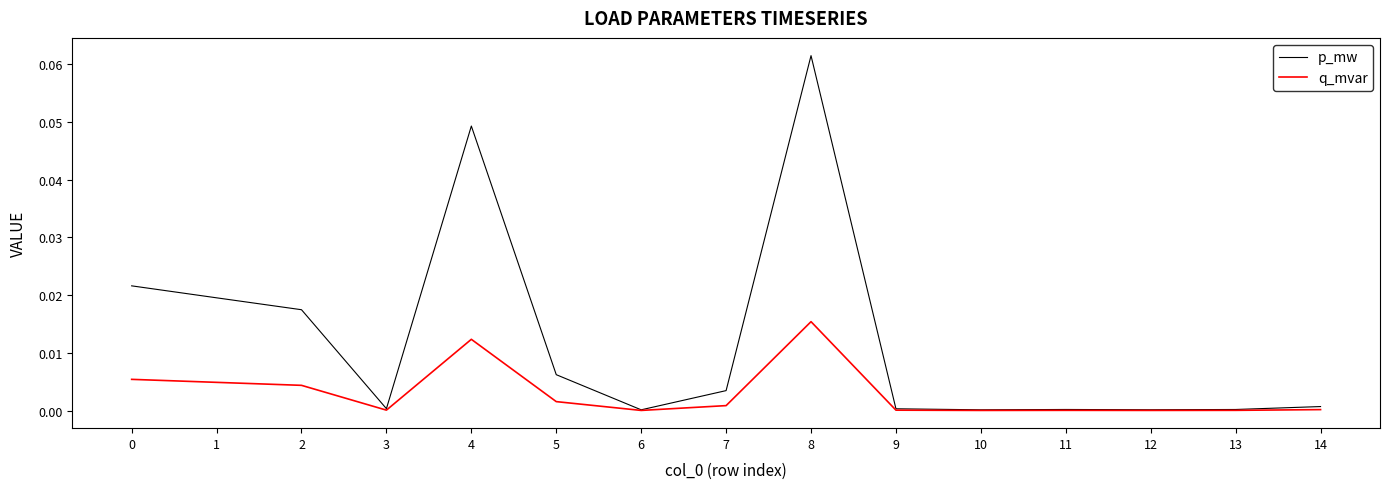

Is it true that q_mvar equals 0.0 at 5?

True